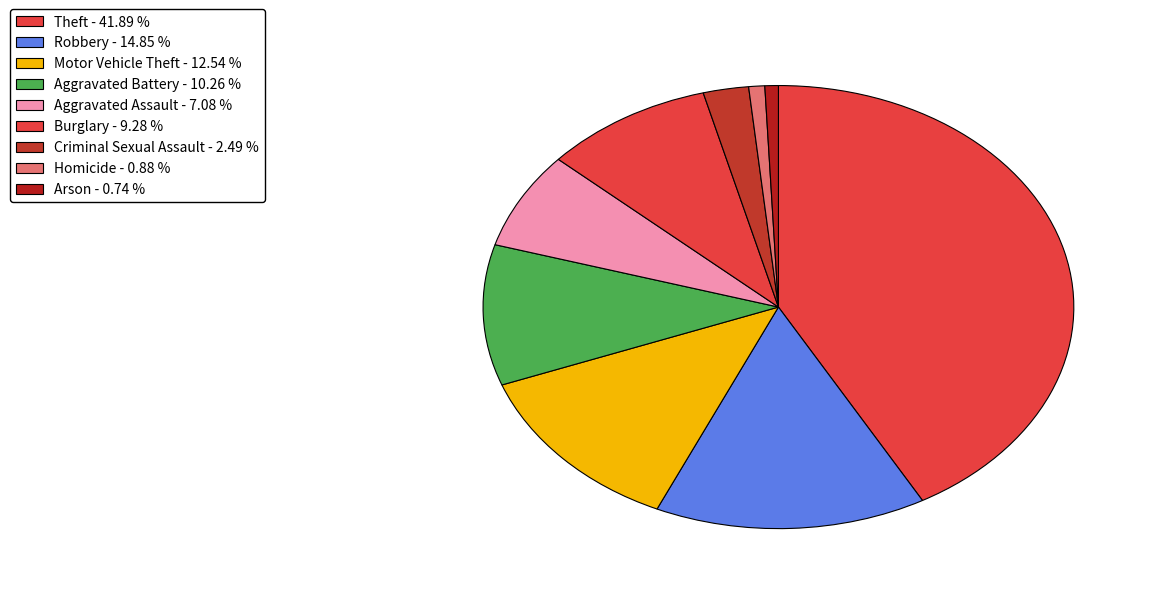

To the nearest percent, what portion does Motor Vehicle Theft represent?

13%